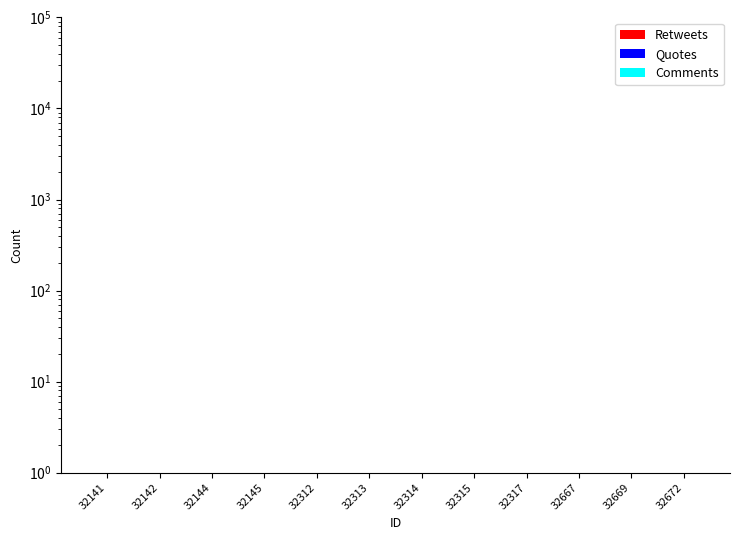

Count the number of data series in this chart.

3